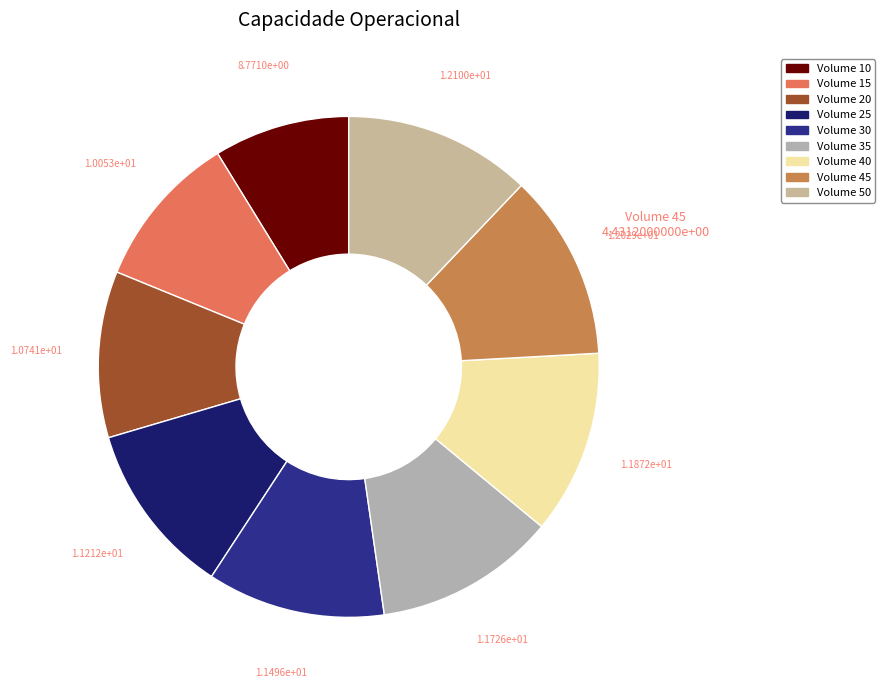

Combined, what portion of the pie is Volume 50 and Volume 35?

23.8%